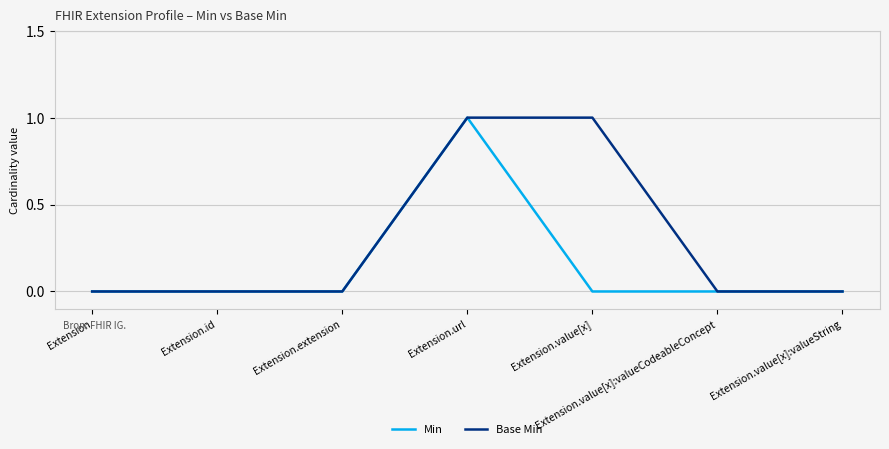

The Base Min series shows 0 at Extension. True or false?

True